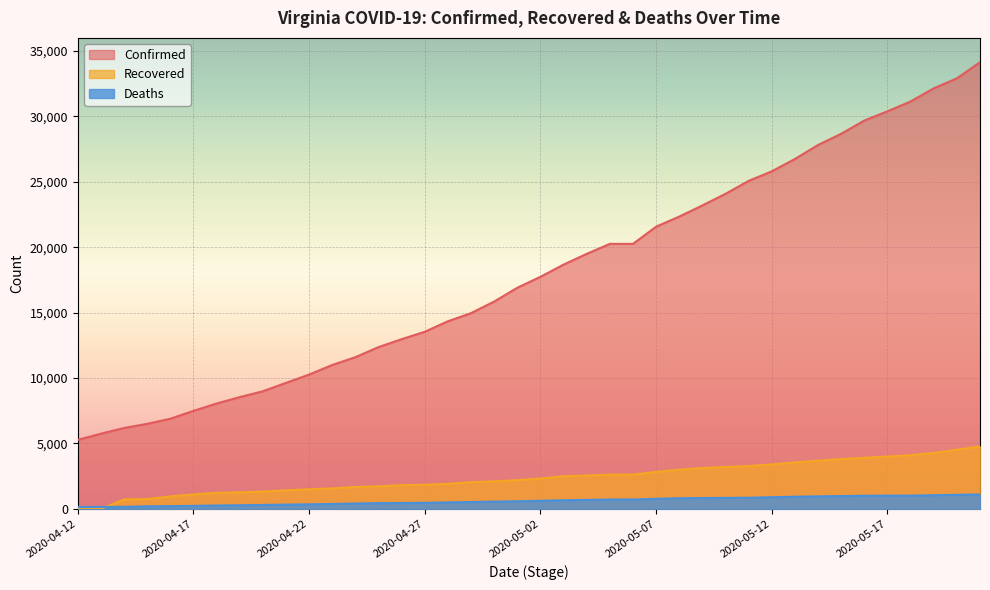

At which category does the chart reach its minimum across all series?

2020-04-12